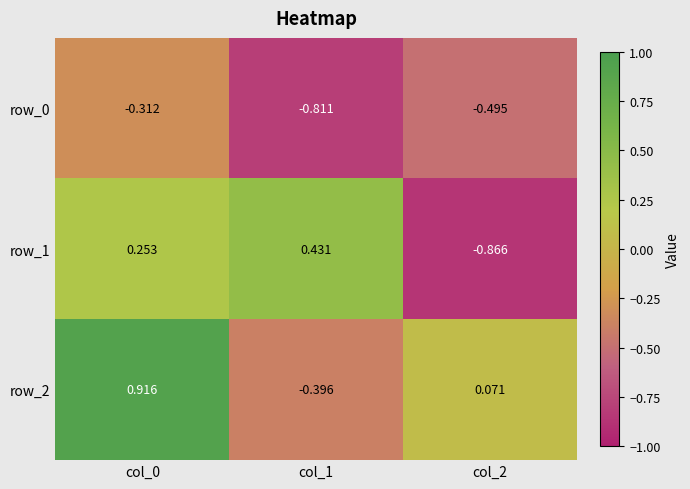

Rank the categories by row_2 value from highest to lowest.

col_0, col_2, col_1